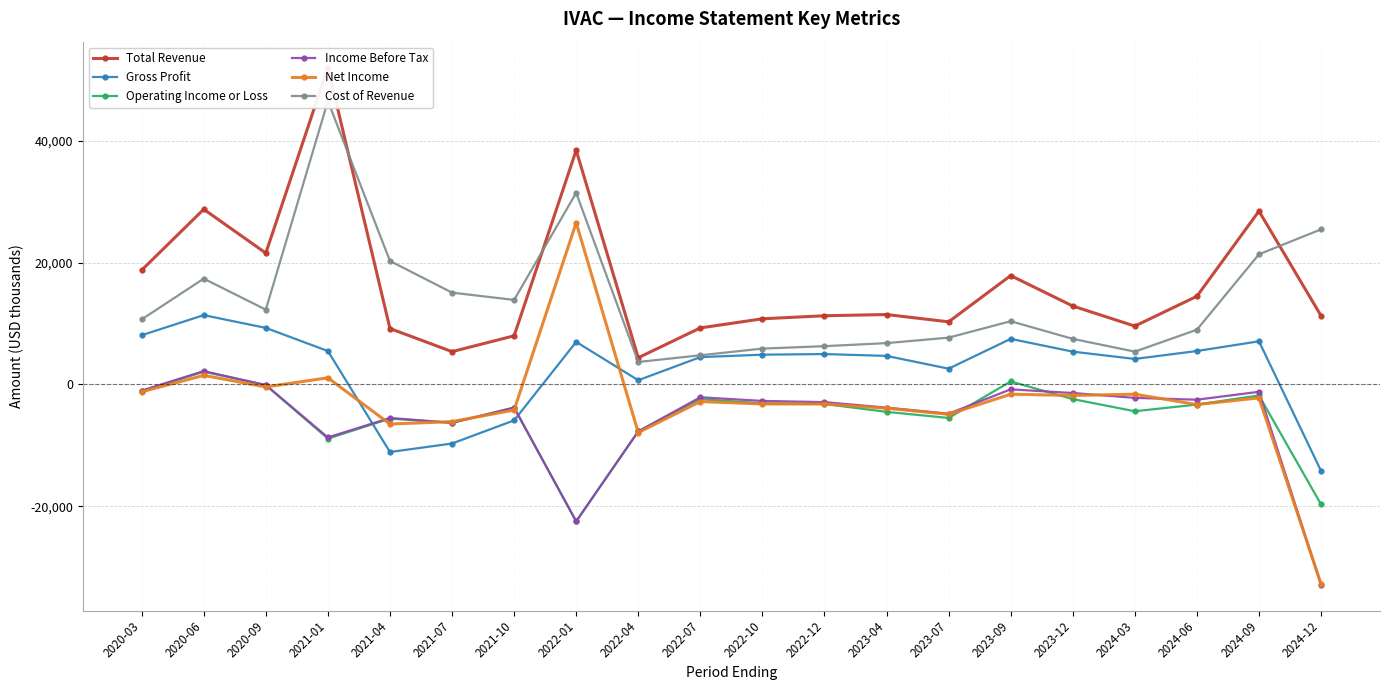

True or false: Operating Income or Loss and Total Revenue intersect in this chart.

False